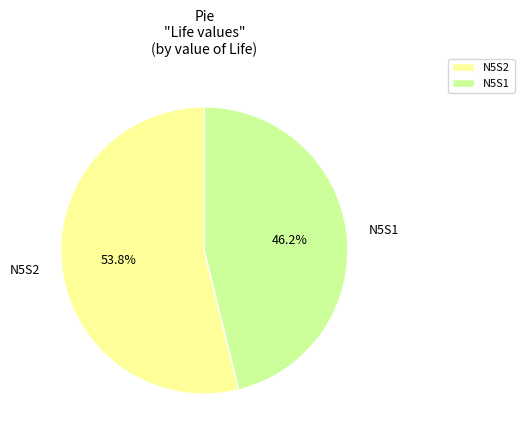

Which category has the smallest portion of the pie?

N5S1